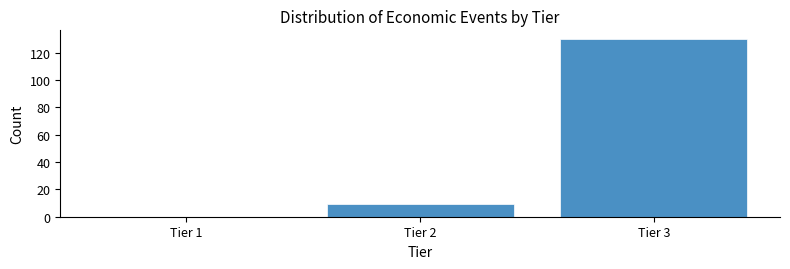

Reading left to right, list every bar in this chart as the range it spans on the x-axis followed by its height. The values are not printed on the chart, so give them approximately, as read against the axis.

0.5 to 1.5: 0
1.5 to 2.5: 10
2.5 to 3.5: 130